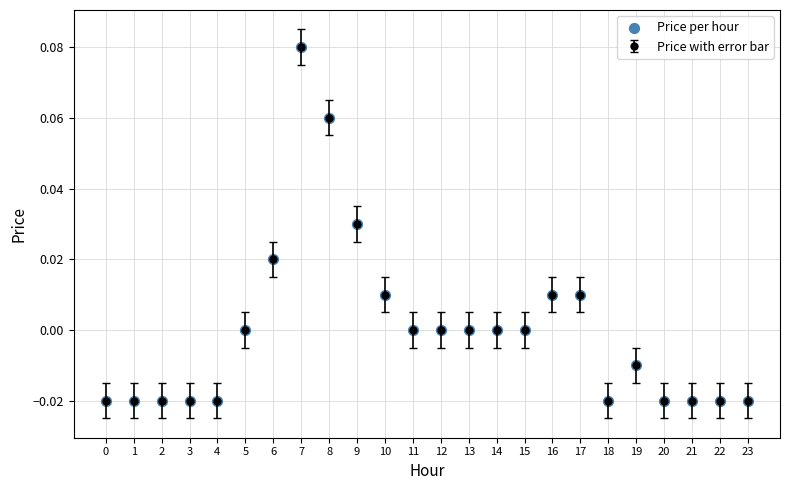

Which has a higher value, 6 or 21?

6